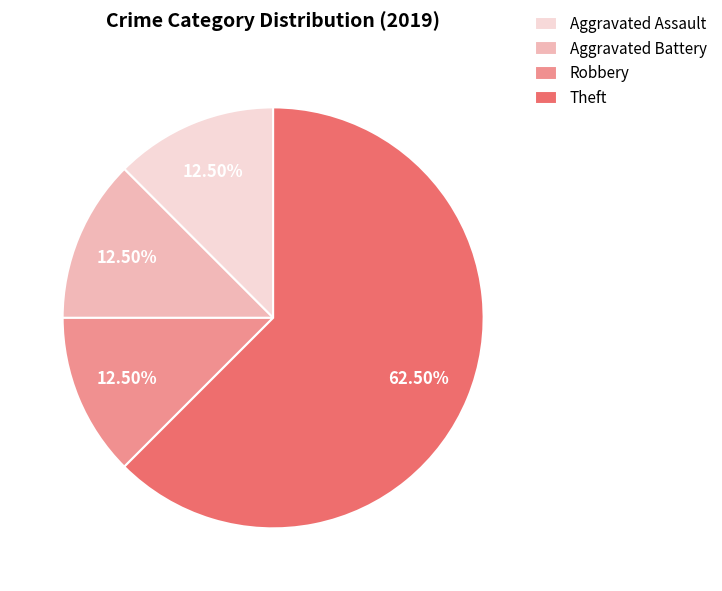

How many slices are in this pie chart?

4